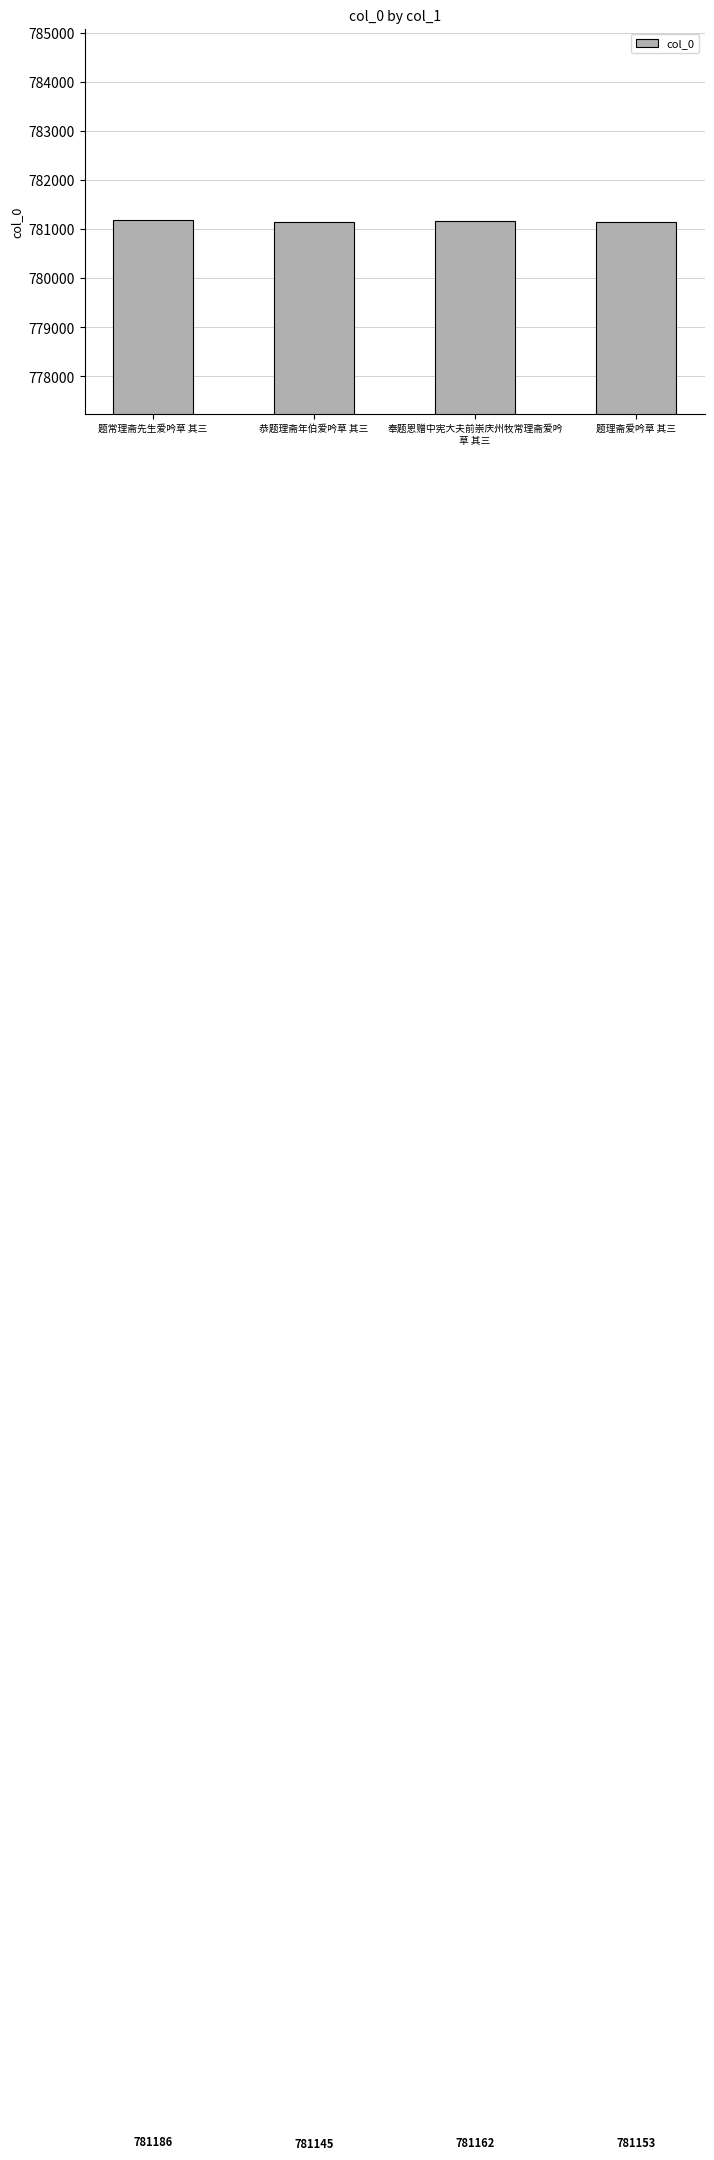

What is the value of the 3rd bar from the left?

781162